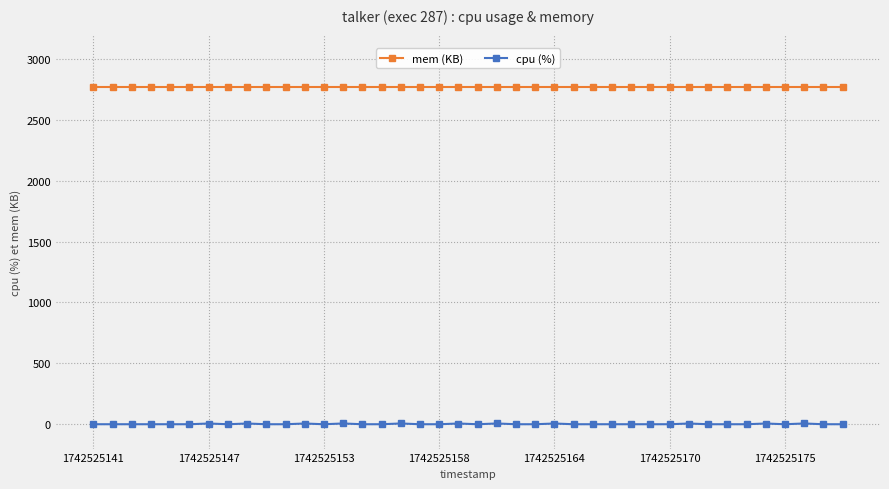

At how many categories does at least one series exceed 1036?

40